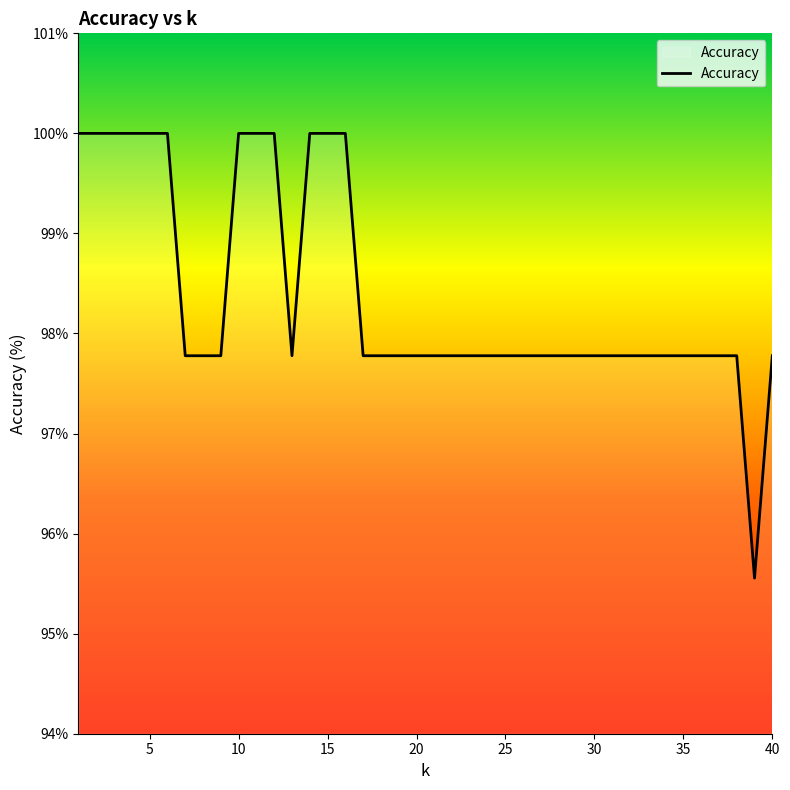

What is the minimum value shown in the chart?

95.6